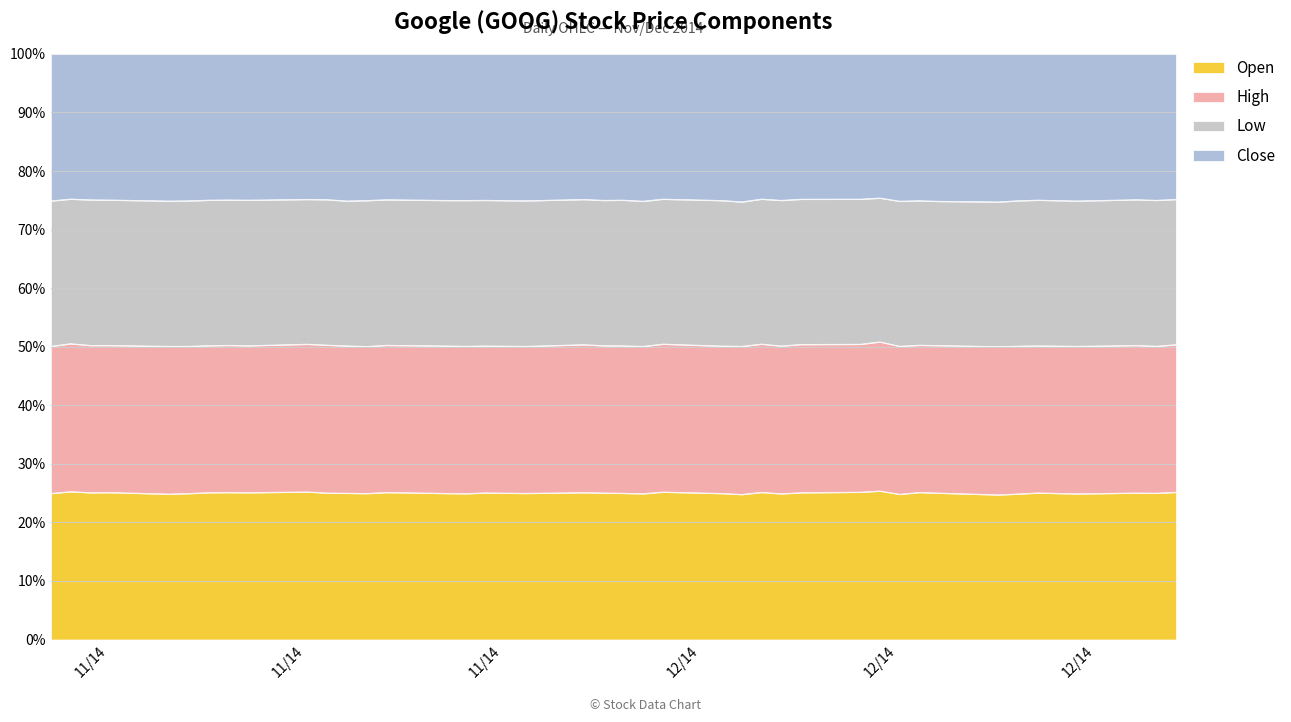

At which category does Close reach its first local valley?

4